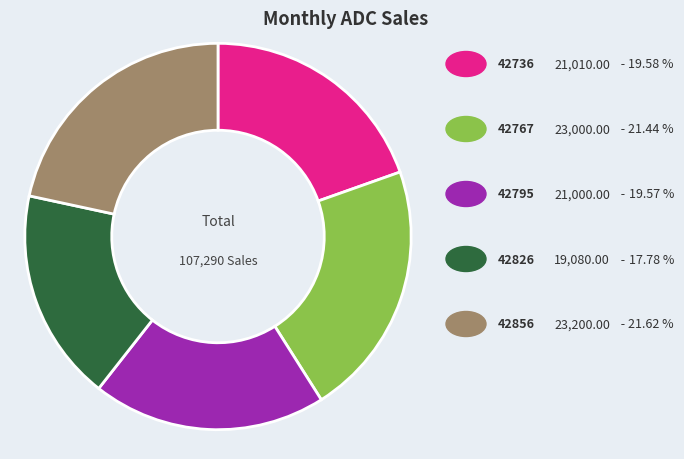

Is there a majority slice in this chart?

No